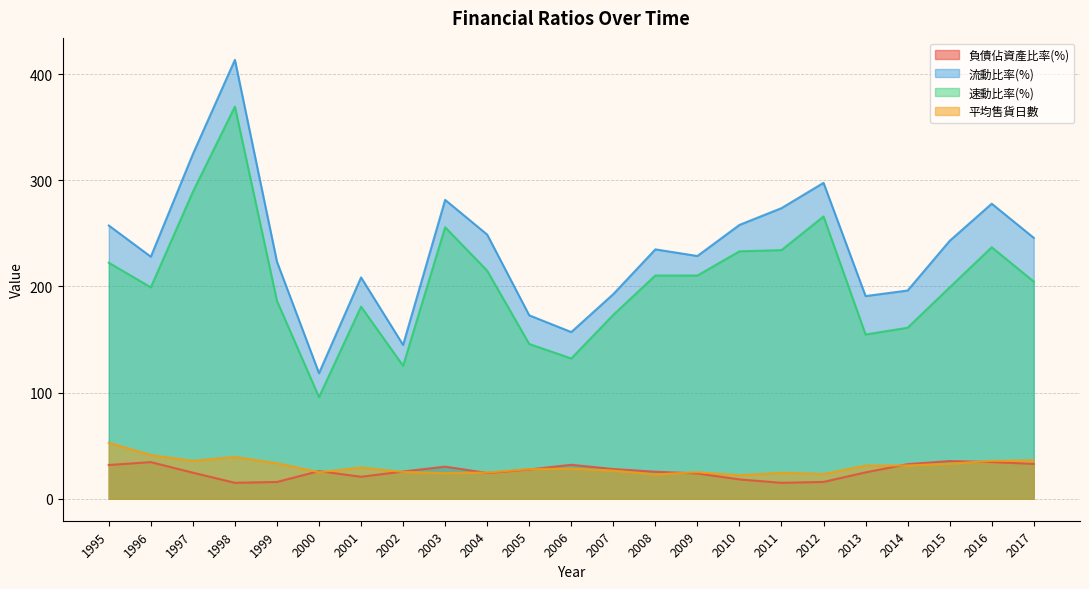

What is the sum of the 流動比率(%) values at 1998 and 2008?

648.5